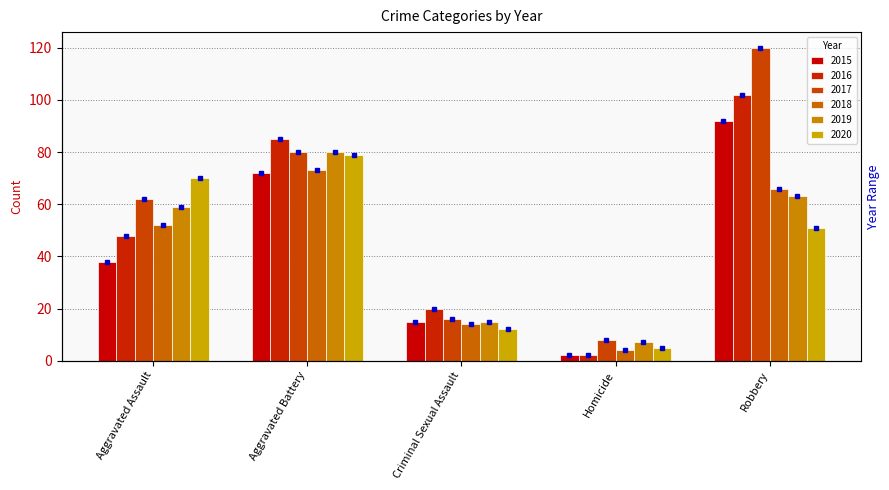

At which category is the sum across all series the highest?

Robbery